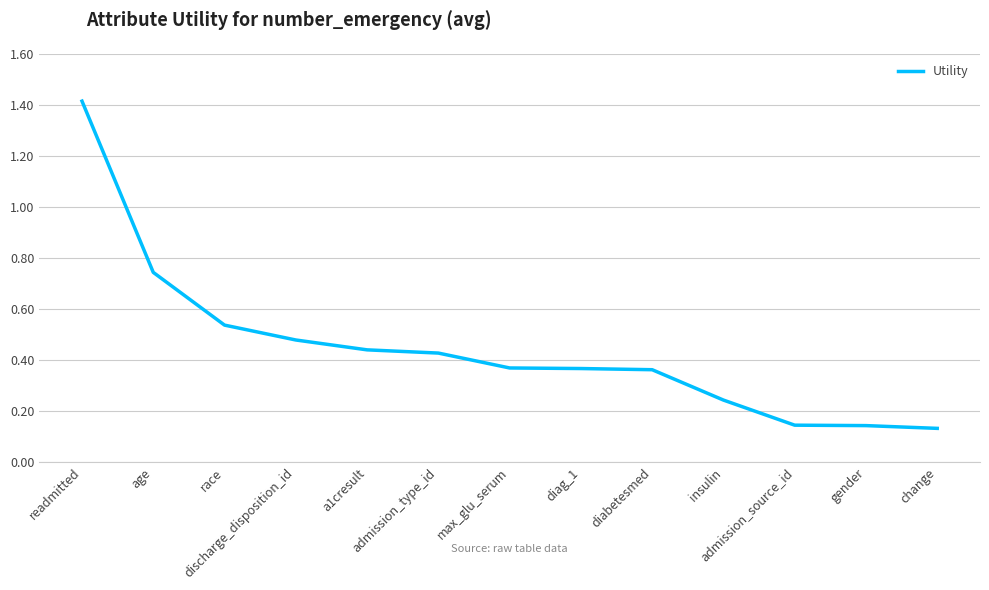

What is the greatest value displayed?

1.4